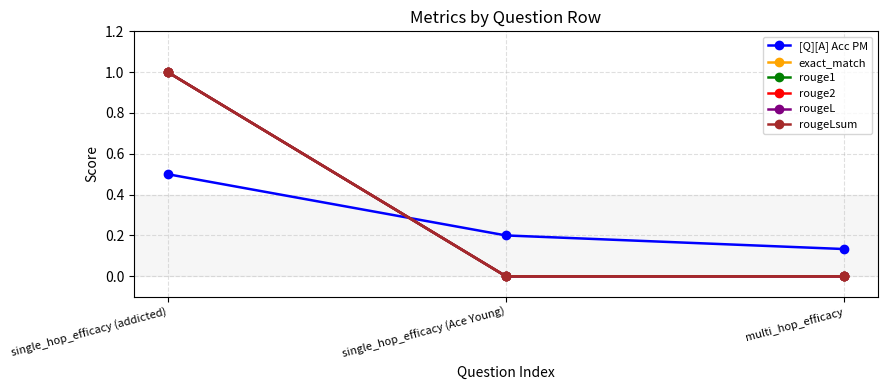

Does the chart have visible grid lines?

Yes